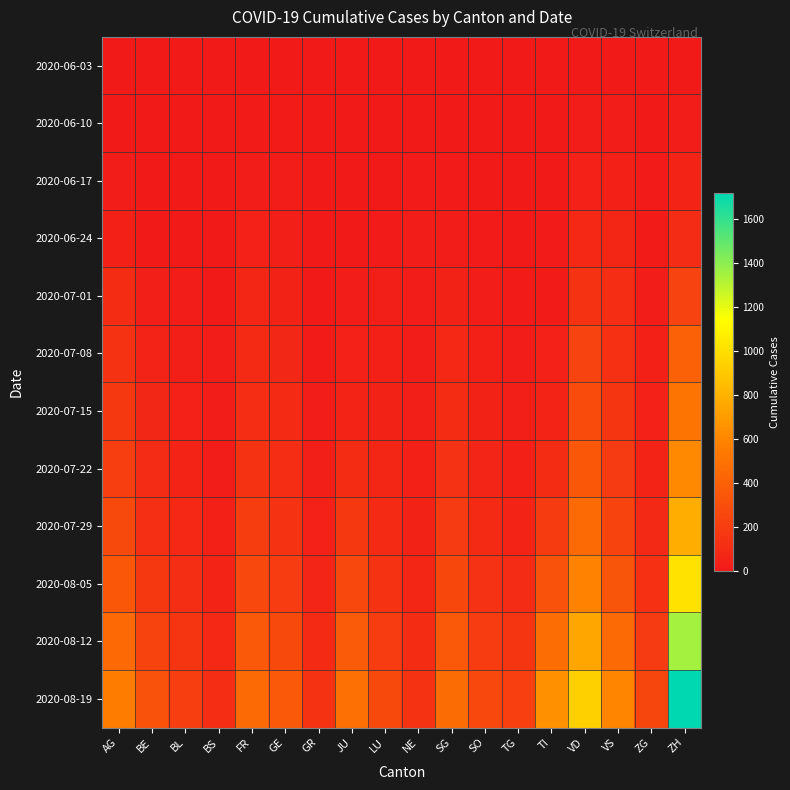

Which series has the largest total across all categories?

2020-08-19